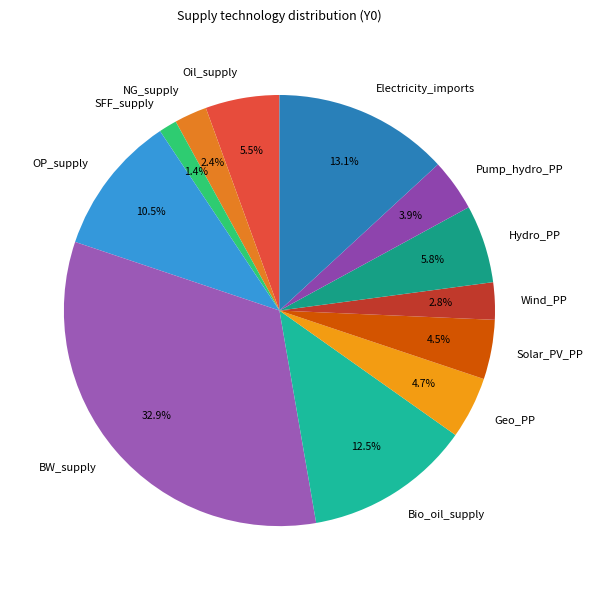

Which has a higher value, Wind_PP or Pump_hydro_PP?

Pump_hydro_PP